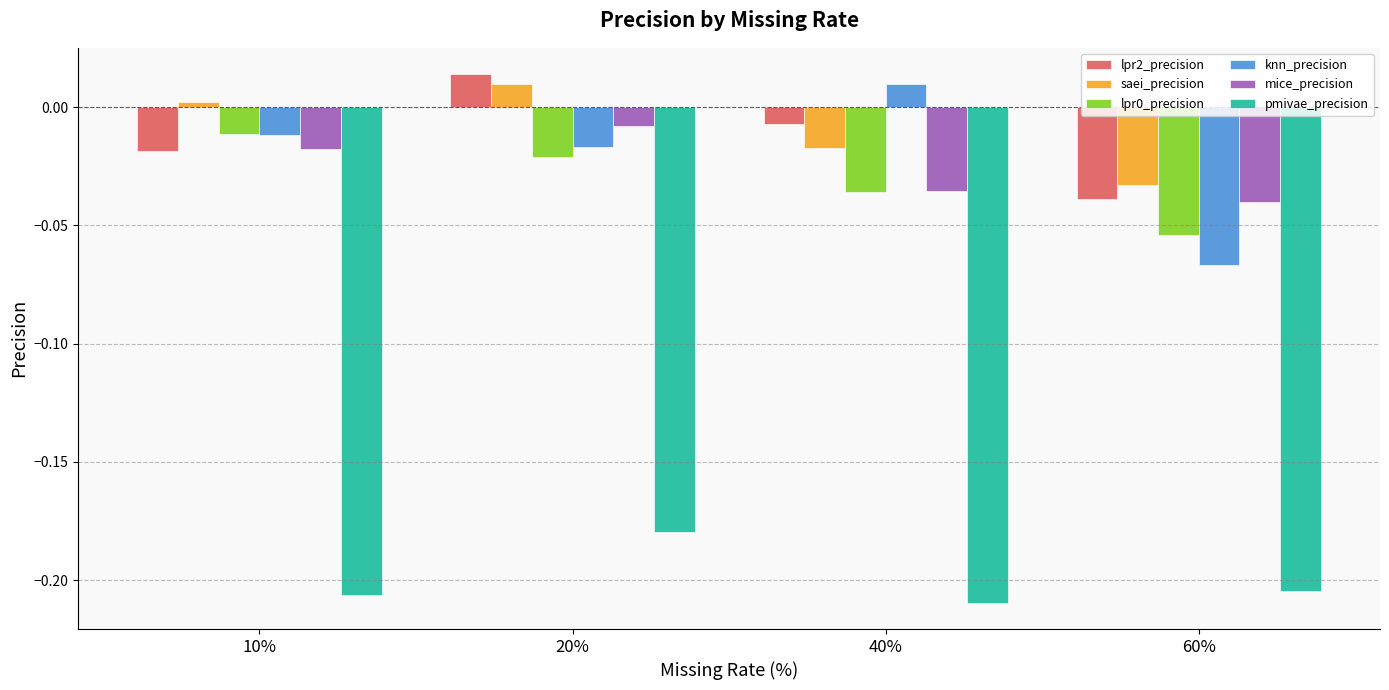

At how many categories does at least one series exceed 0?

3